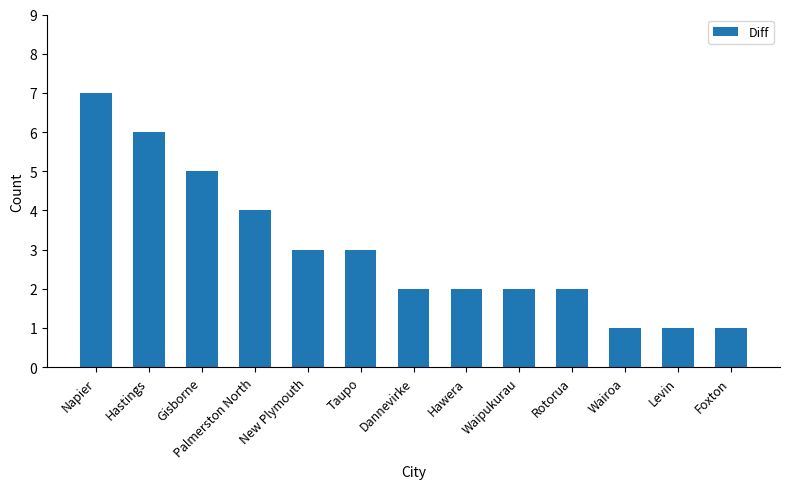

Reading right to left, transcribe all the data shown in this chart.

1	1	1	2	2	2	2	3	3	4	5	6	7